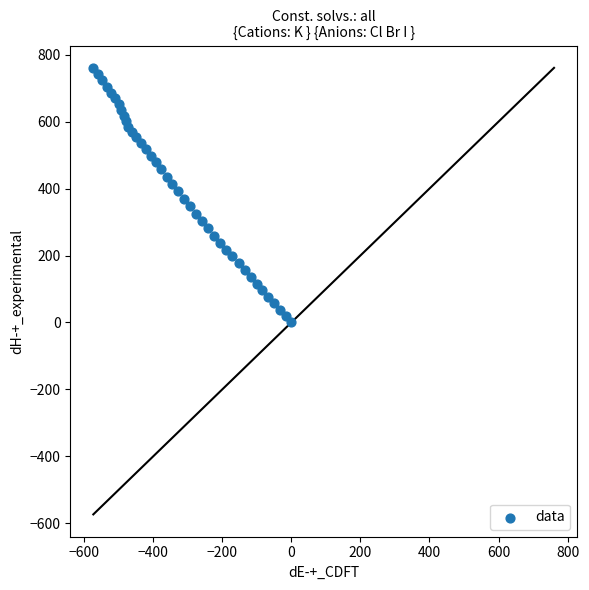

What is the range of X values (max minus min)?

573.6